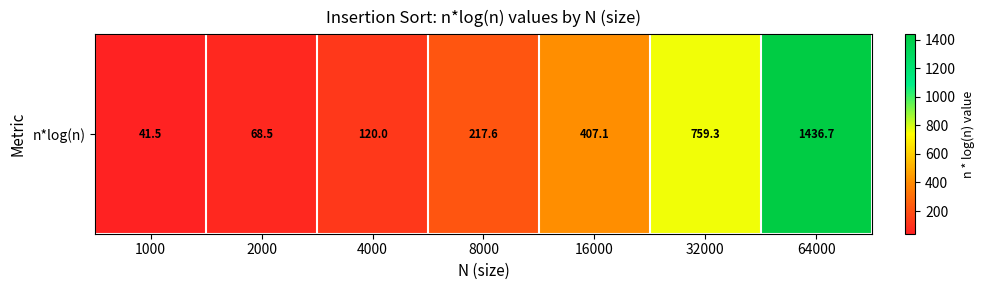

How many values are below 217?

3